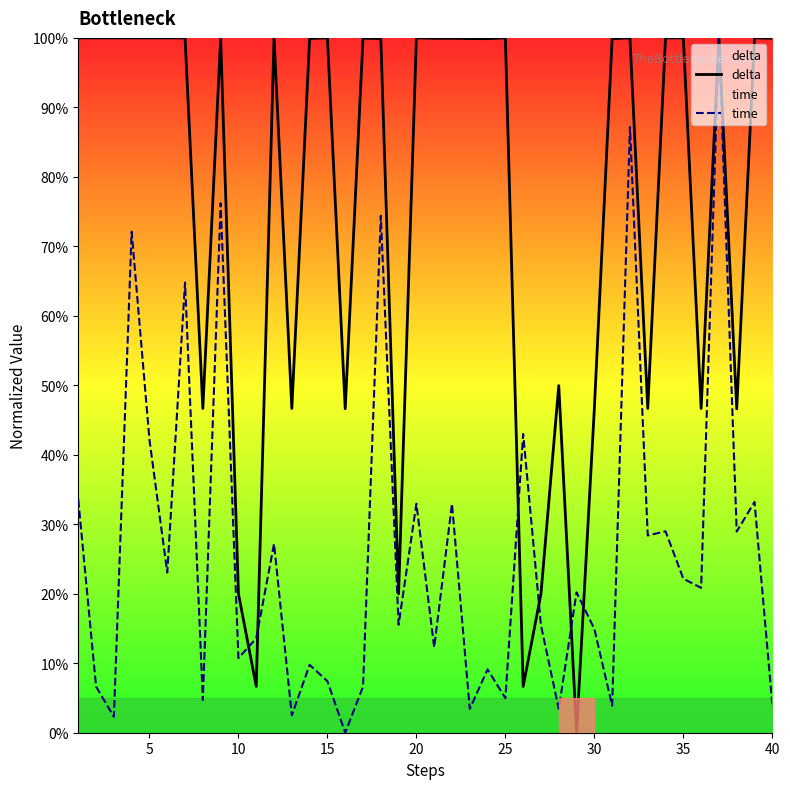

What are all the series names shown in the legend?

delta, time